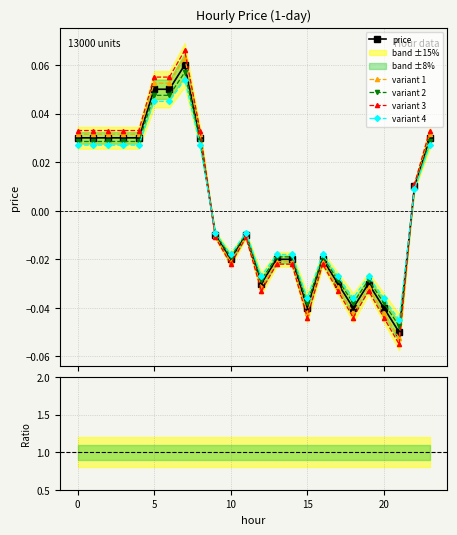

The chart shows a value of 0.0 at 2. True or false?

False